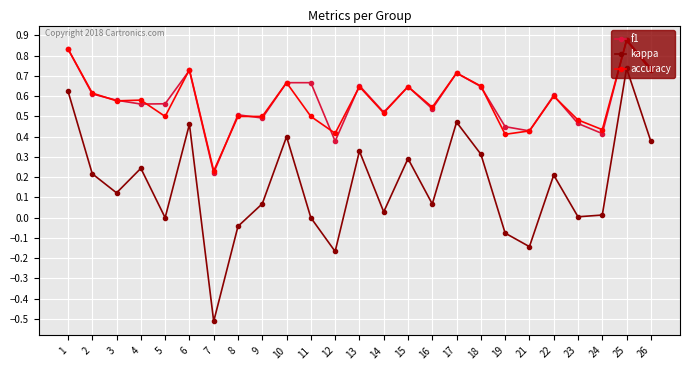

True or false: accuracy has a value of 0.5 at 11.

True